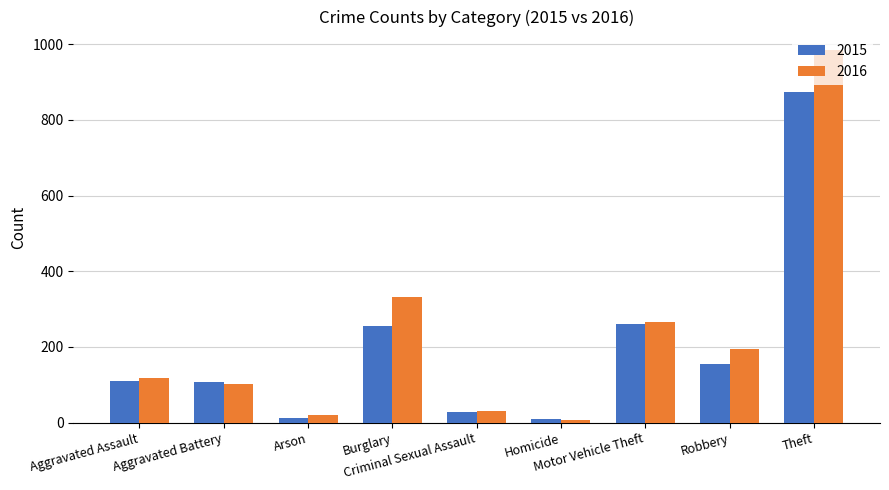

What position from the right is Burglary?

6